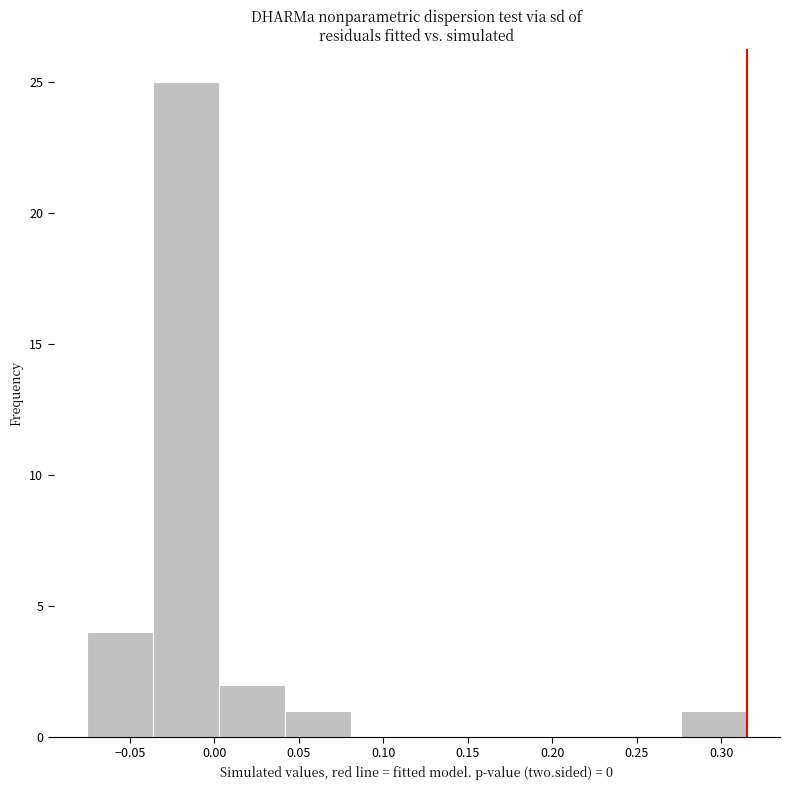

Reading left to right, list every bar in this chart as the range it spans on the x-axis followed by its height. Neither the bar edges nor the heights are printed on the chart, so give them approximately, as read against the axes.

-0.075 to -0.035: 4
-0.035 to 0.005: 25
0.005 to 0.040: 2
0.040 to 0.080: 1
0.080 to 0.120: 0
0.120 to 0.160: 0
0.160 to 0.200: 0
0.200 to 0.235: 0
0.235 to 0.275: 0
0.275 to 0.315: 1